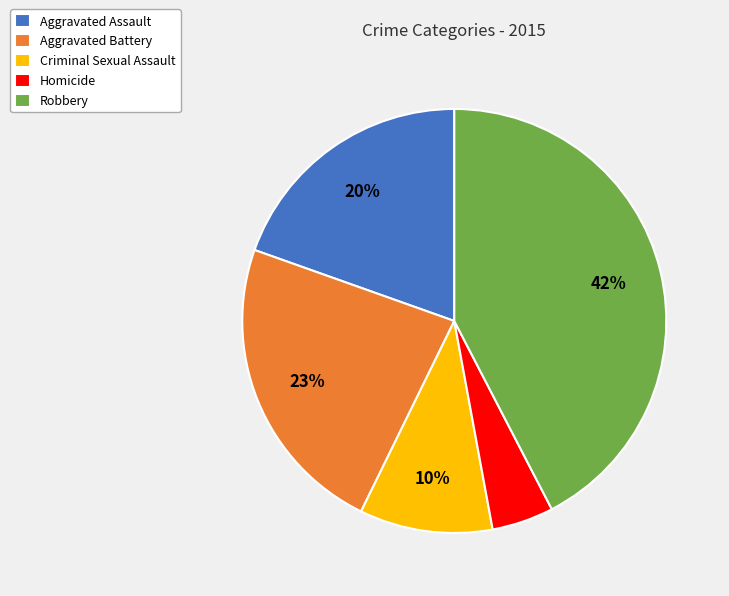

How many slices are in this pie chart?

5